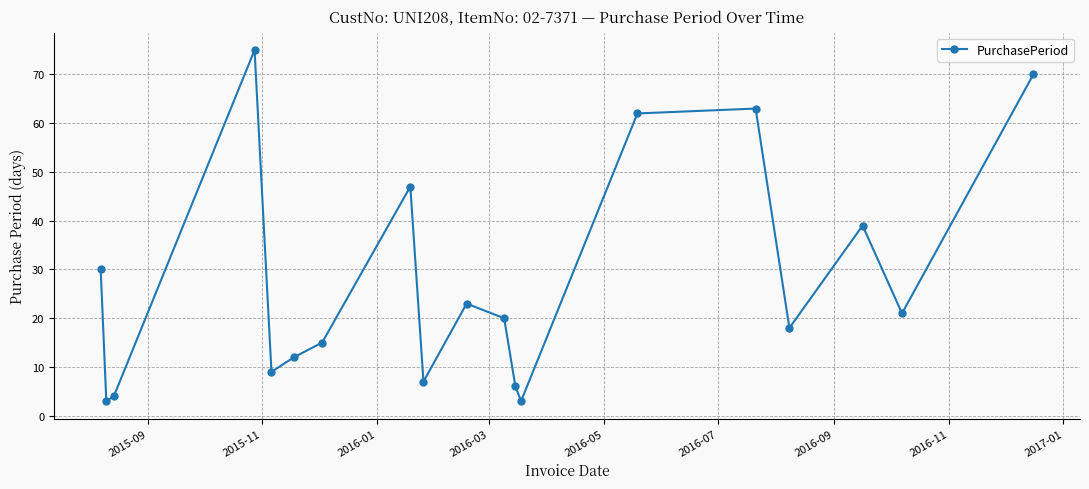

What is the average value?

28